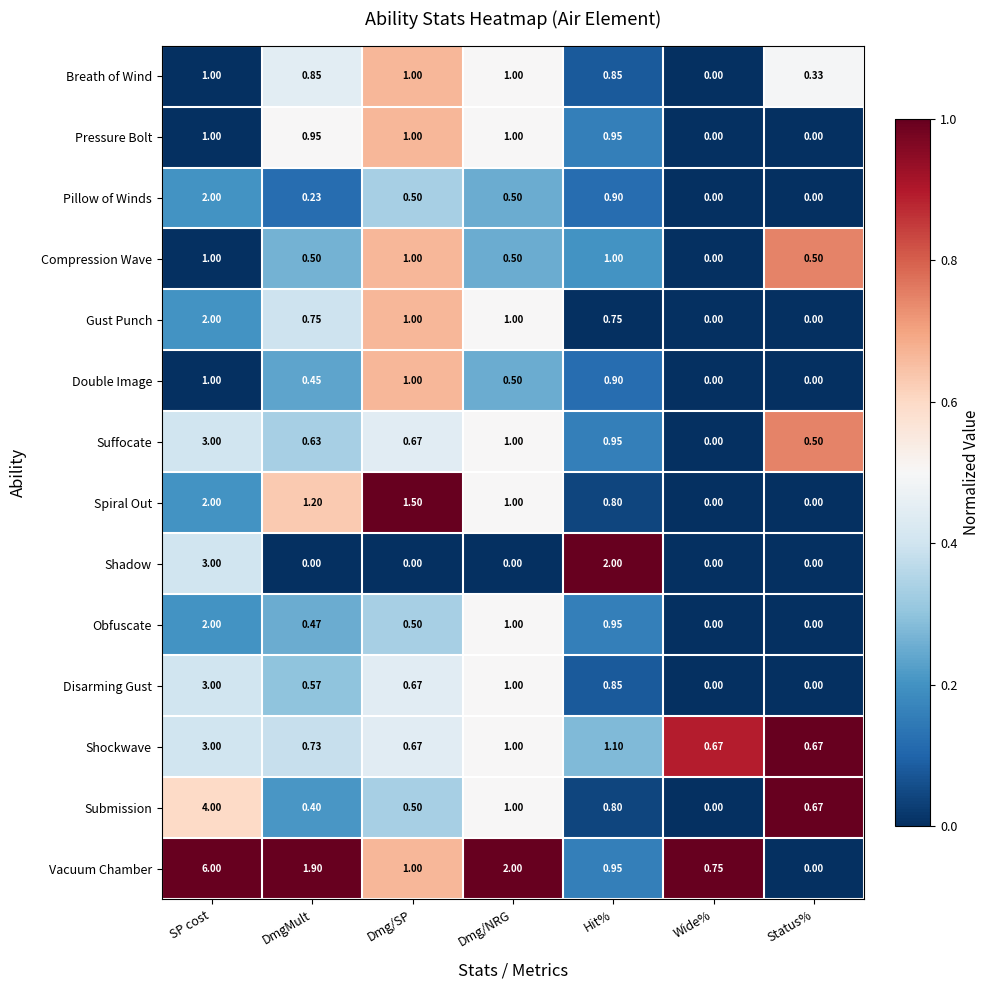

Count the number of data series in this chart.

14